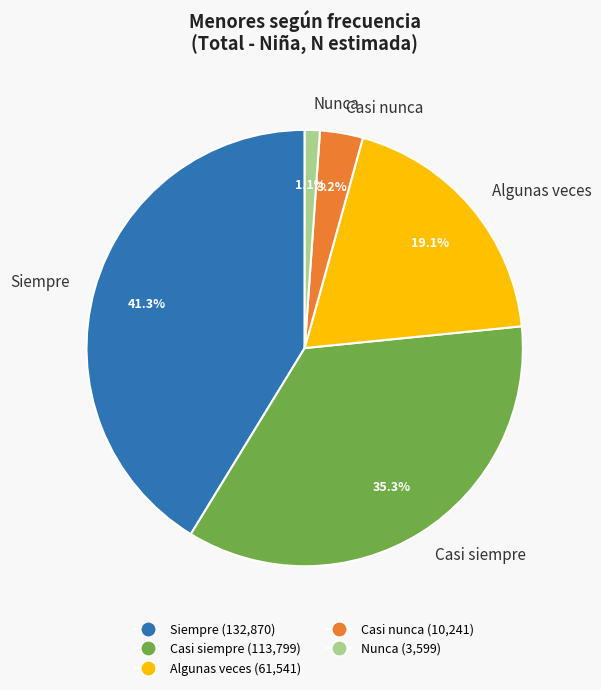

The Siempre slice represents 41% of the pie. True or false?

True